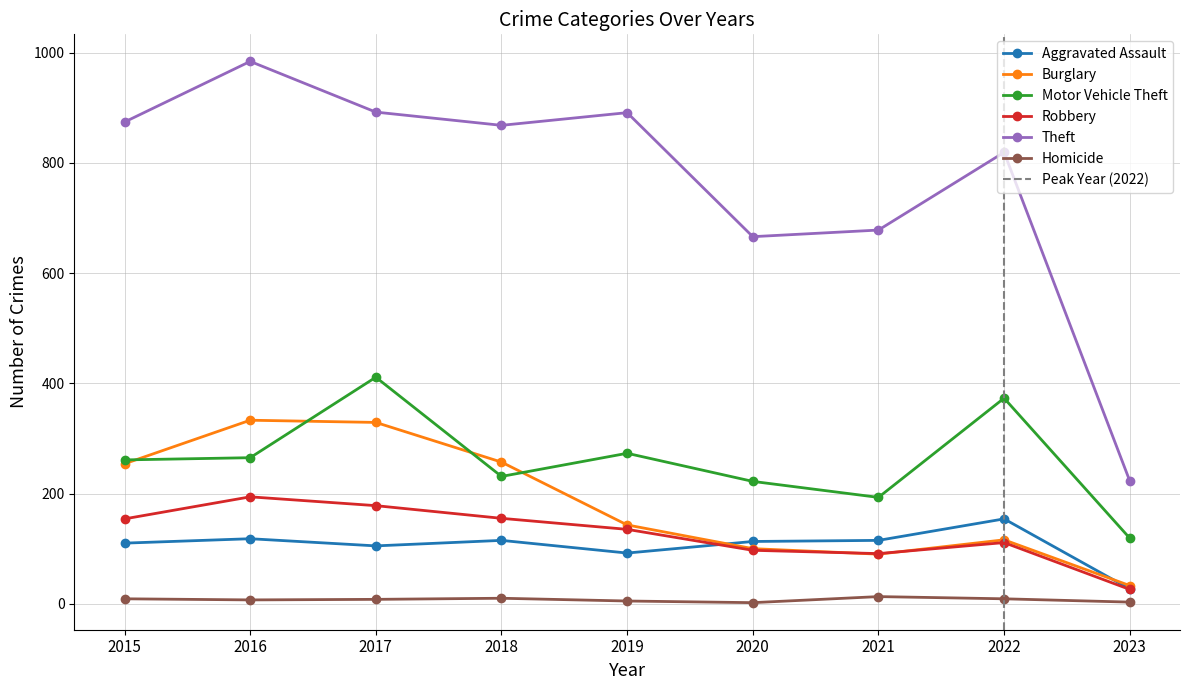

What are all the series names shown in the legend?

Aggravated Assault, Burglary, Motor Vehicle Theft, Robbery, Theft, Homicide